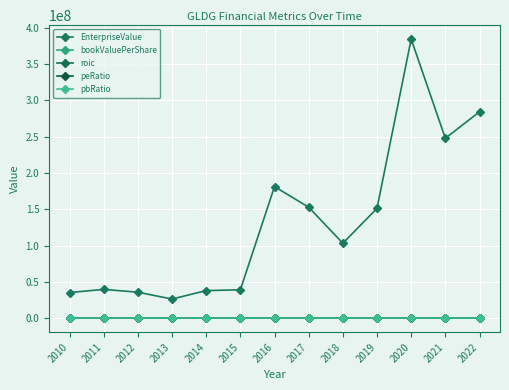

Which category has the highest value in the bookValuePerShare series?

2021